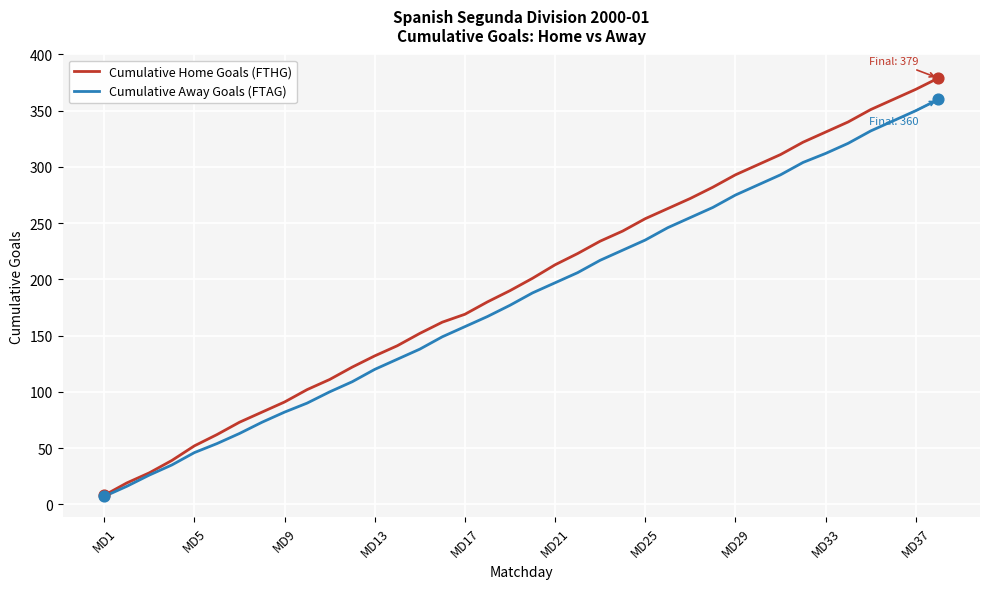

Which series has the largest range (max minus min)?

Cumulative Home Goals (FTHG)